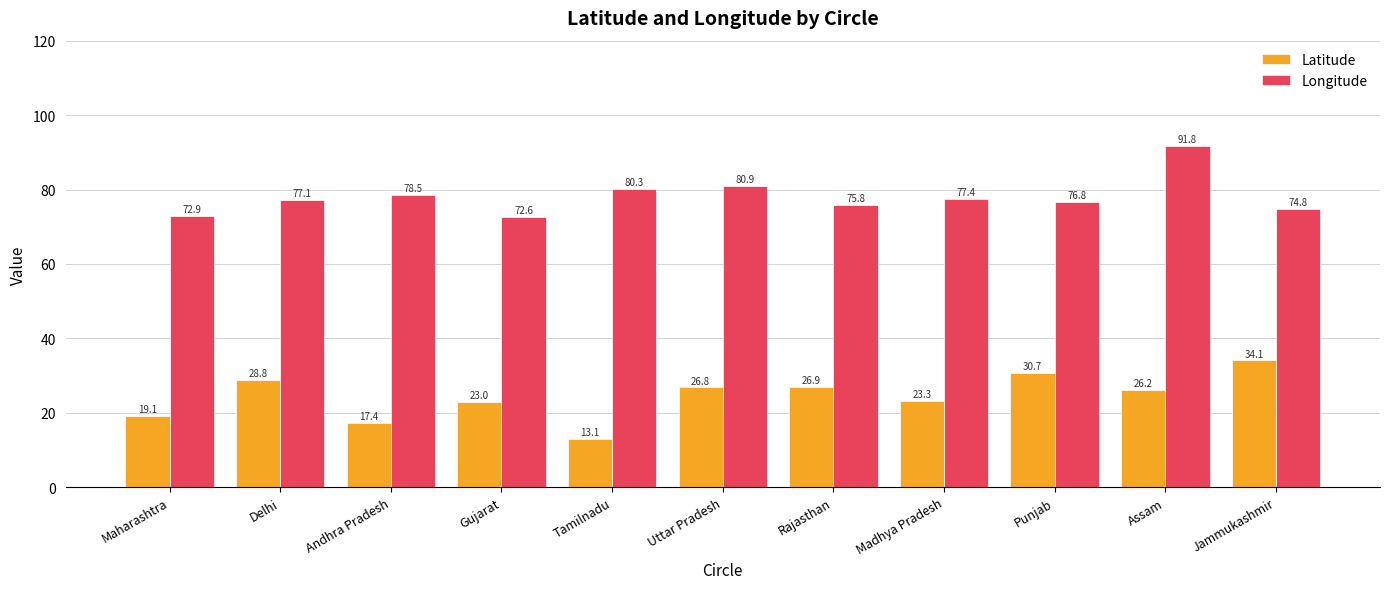

How many distinct data groups are displayed?

2